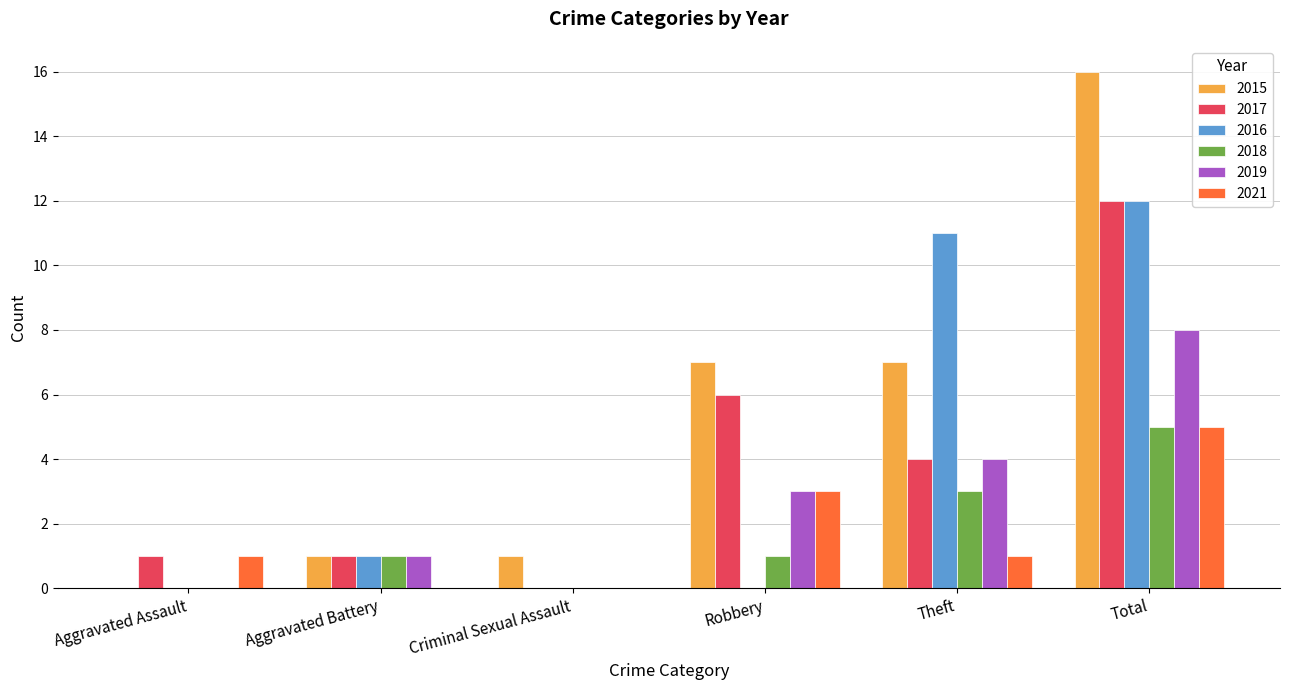

Which series changed the most between Aggravated Assault and Total?

2015